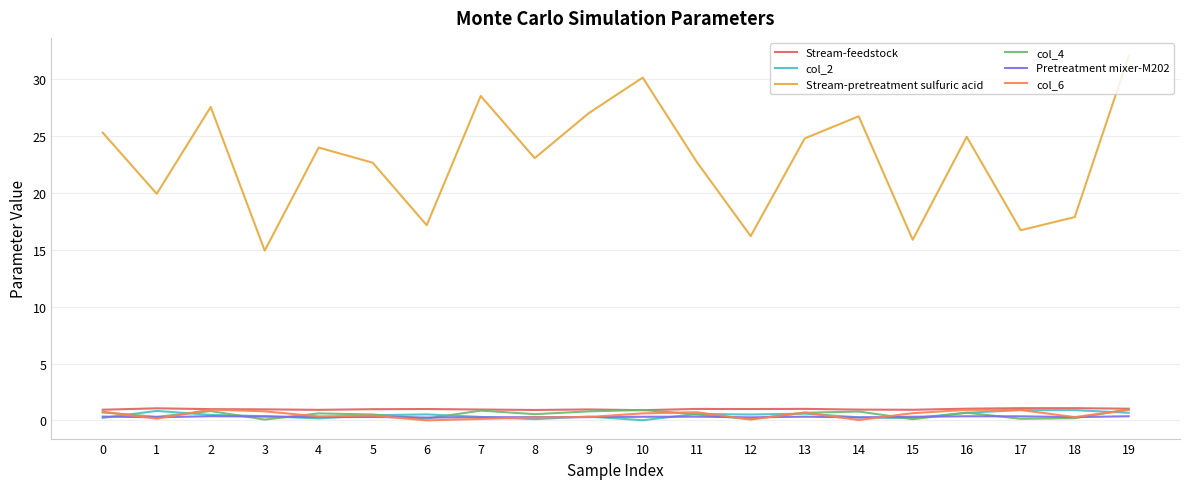

True or false: Stream-pretreatment sulfuric acid and col_2 intersect in this chart.

False